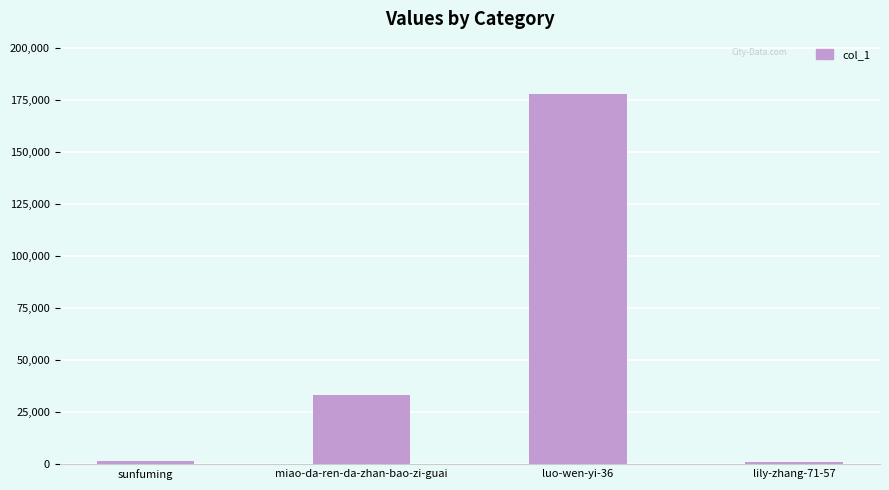

Approximately how many times larger is the value at luo-wen-yi-36 compared to miao-da-ren-da-zhan-bao-zi-guai?

5.3